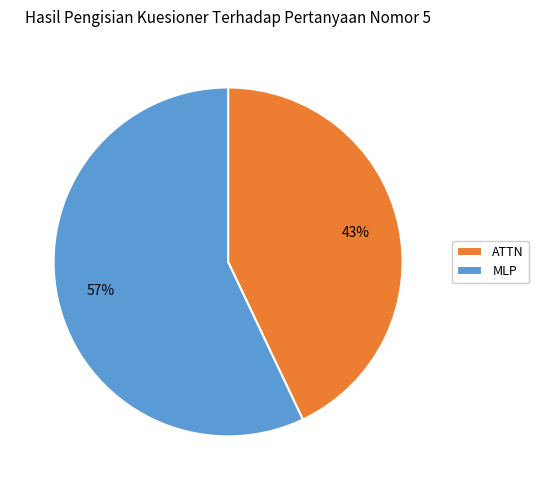

What is the smallest slice in the pie chart?

ATTN